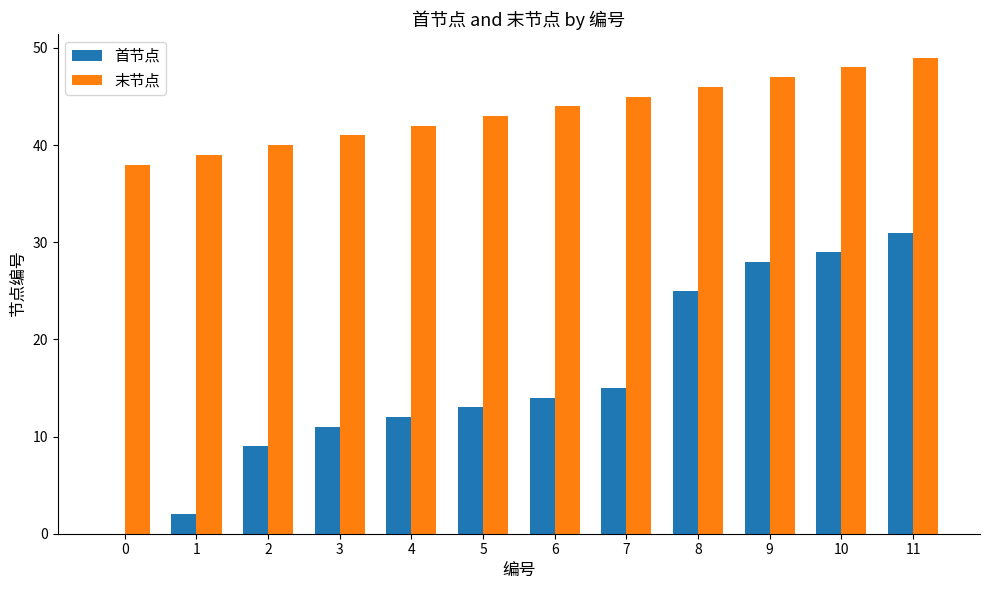

What is the sum of all 末节点 values?

522